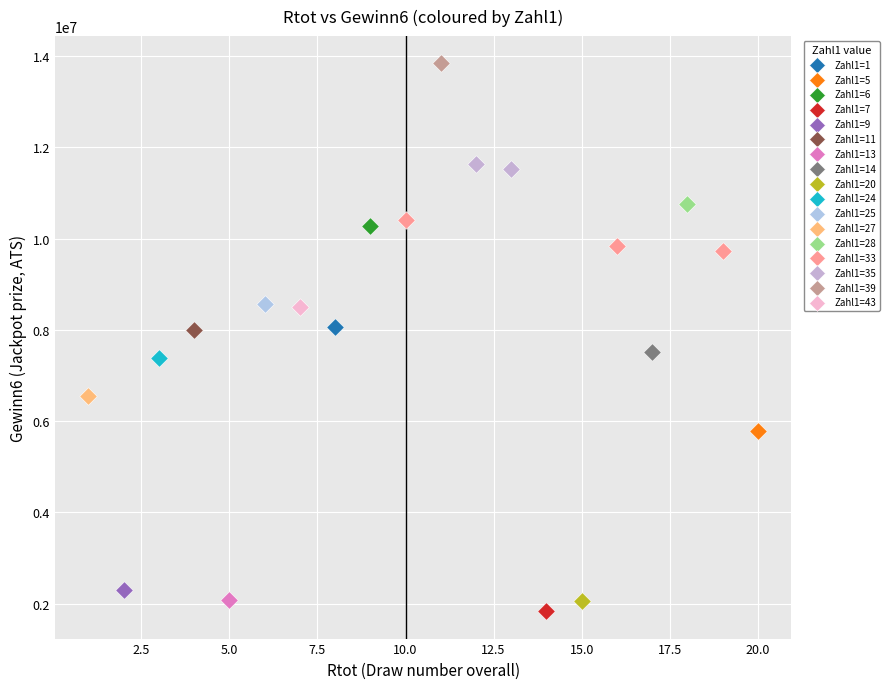

Which series contains the highest Y value?

Zahl1=39